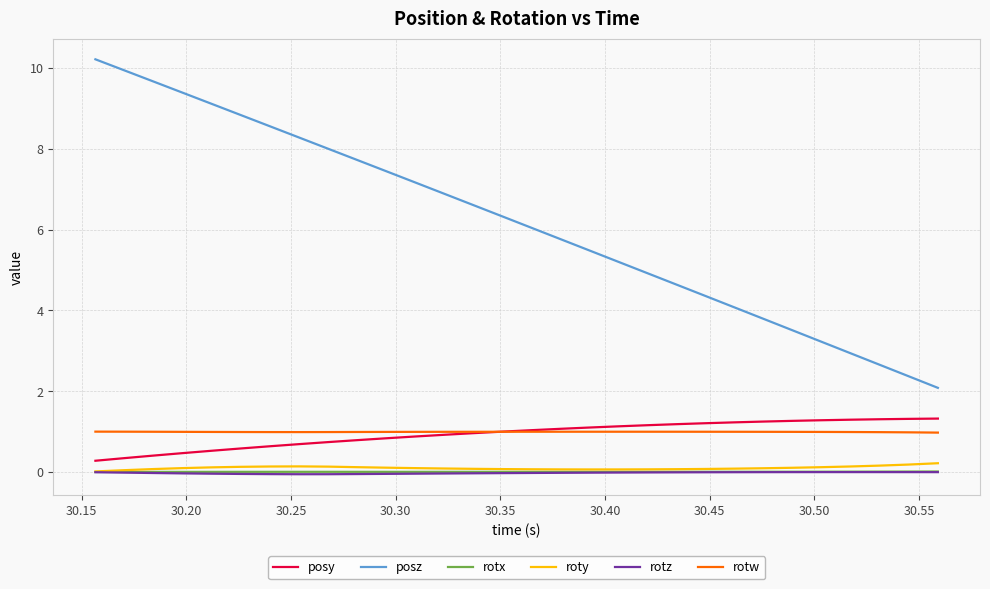

True or false: posy and roty intersect in this chart.

False